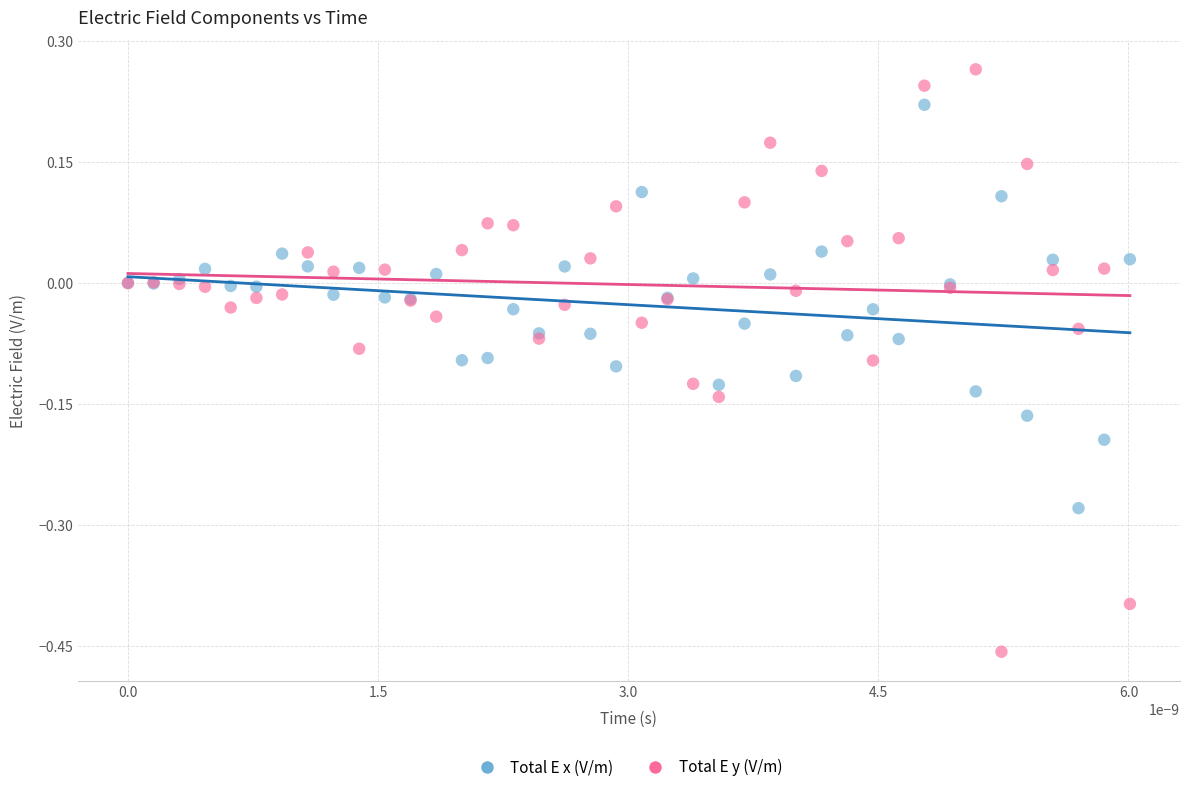

Which series contains the highest Y value?

Total E y (V/m)